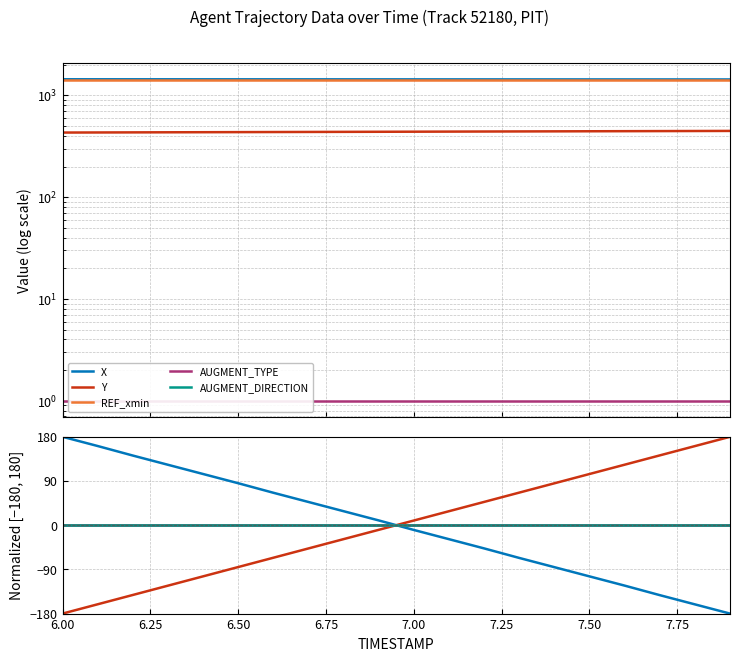

Reading left to right, what are all the values shown in this chart?

X: 180.0	161.2	141.8	123.0	104.2	85.5	66.1	47.3	28.5	9.7	-9.7	-28.5	-47.3	-66.7	-85.5	-104.2	-123.0	-142.4	-161.2	-180.0
Y: -180.0	-161.0	-142.1	-123.1	-104.2	-85.2	-66.3	-47.3	-28.4	-9.5	9.5	28.5	47.4	66.3	85.3	104.2	123.2	142.1	161.0	180.0
REF_xmin: 0.0	0.0	0.0	0.0	0.0	0.0	0.0	0.0	0.0	0.0	0.0	0.0	0.0	0.0	0.0	0.0	0.0	0.0	0.0	0.0
AUGMENT_TYPE: 0.0	0.0	0.0	0.0	0.0	0.0	0.0	0.0	0.0	0.0	0.0	0.0	0.0	0.0	0.0	0.0	0.0	0.0	0.0	0.0
AUGMENT_DIRECTION: 0.0	0.0	0.0	0.0	0.0	0.0	0.0	0.0	0.0	0.0	0.0	0.0	0.0	0.0	0.0	0.0	0.0	0.0	0.0	0.0